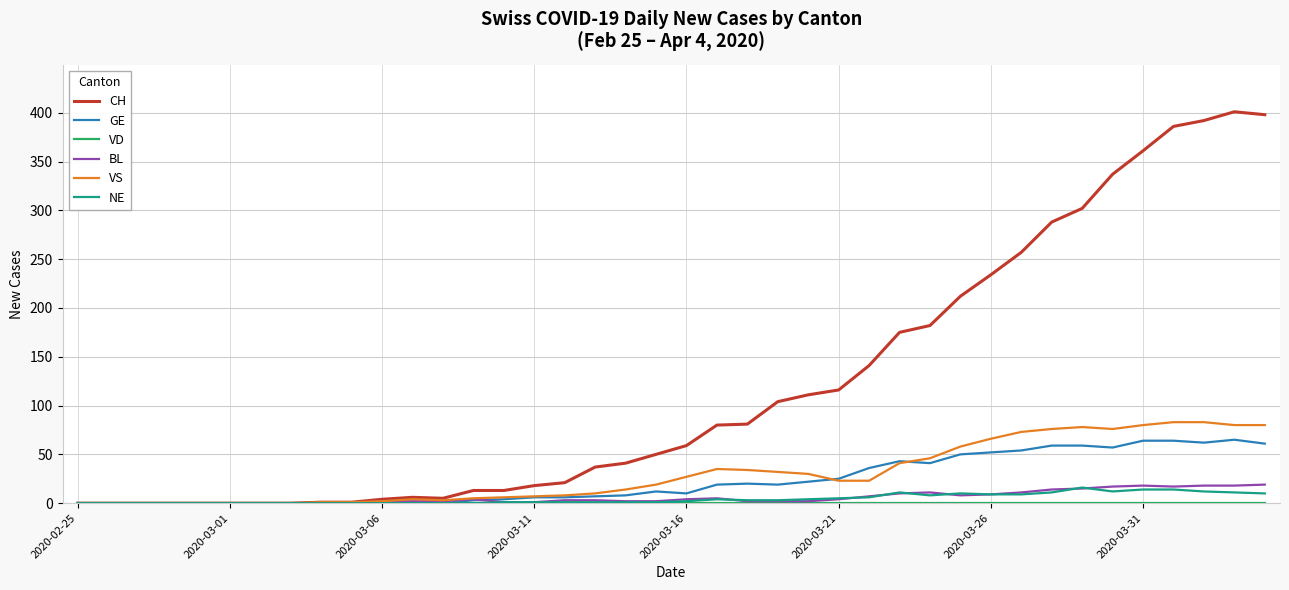

At how many categories does at least one series exceed 194?

11